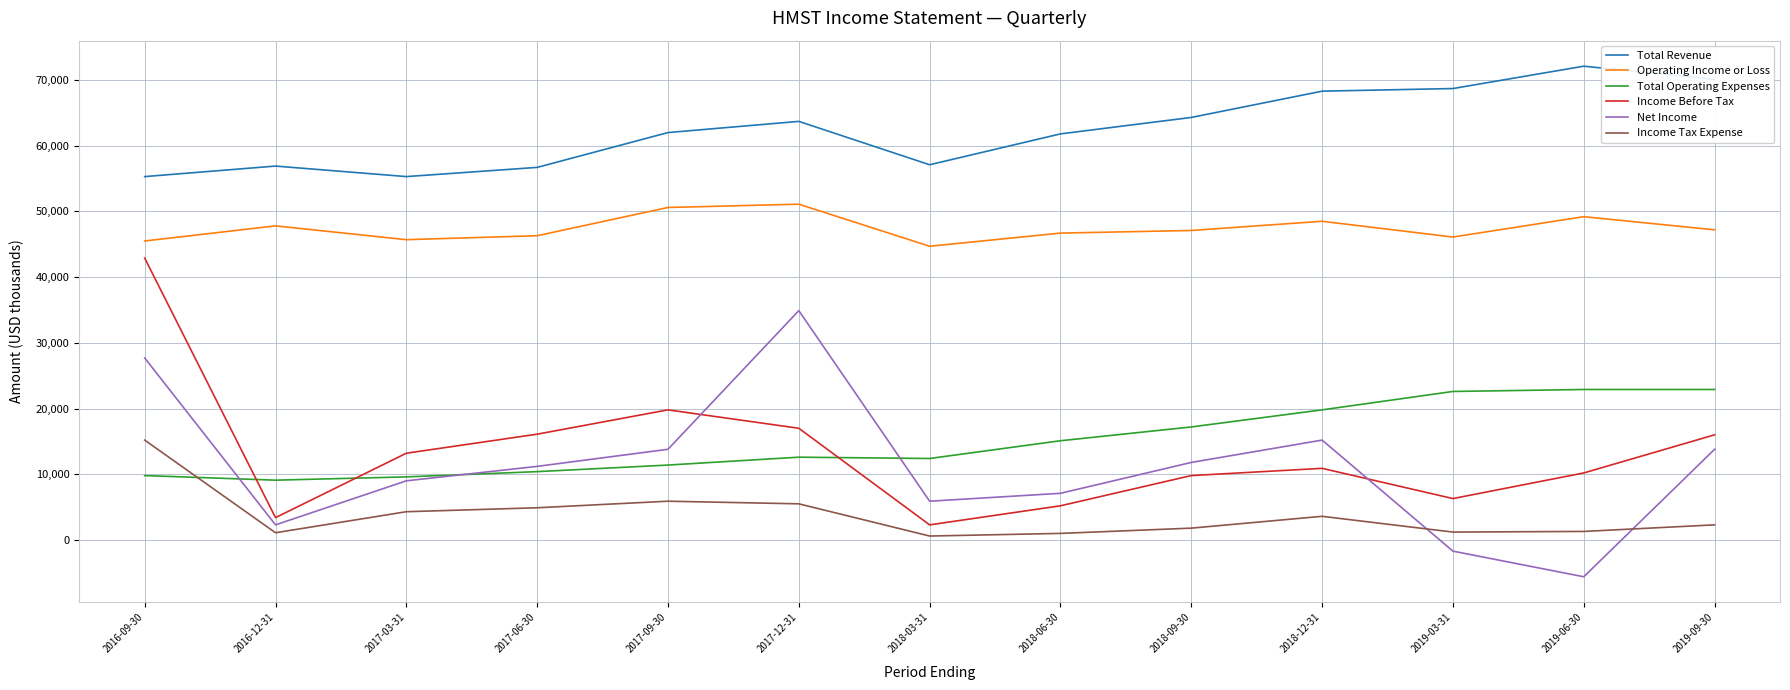

What are all the series names shown in the legend?

Total Revenue, Operating Income or Loss, Total Operating Expenses, Income Before Tax, Net Income, Income Tax Expense